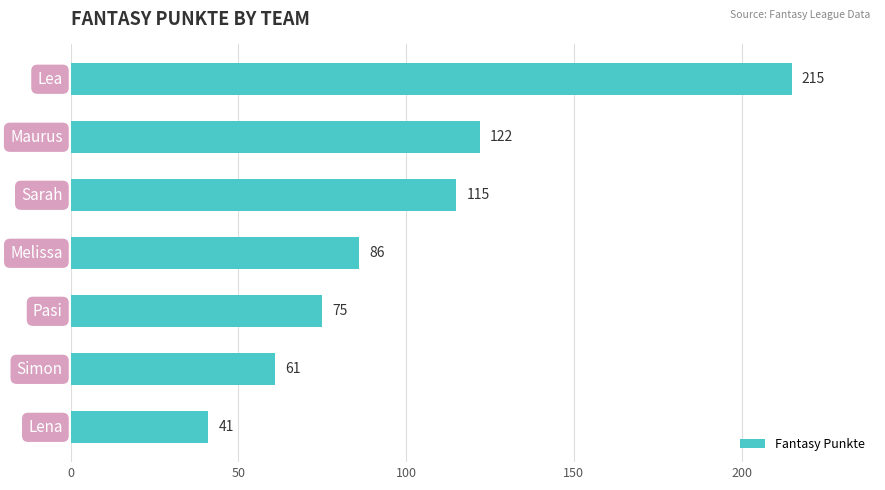

What is the value of the 6th bar from the top?

61